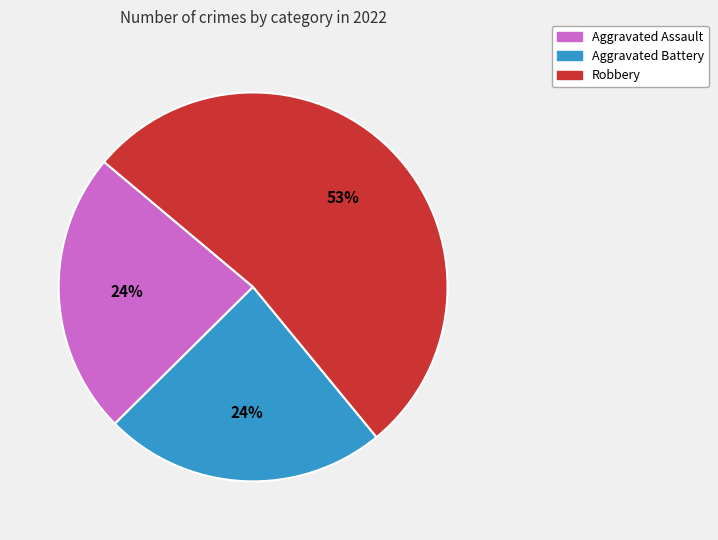

Does any single category account for the majority?

Yes